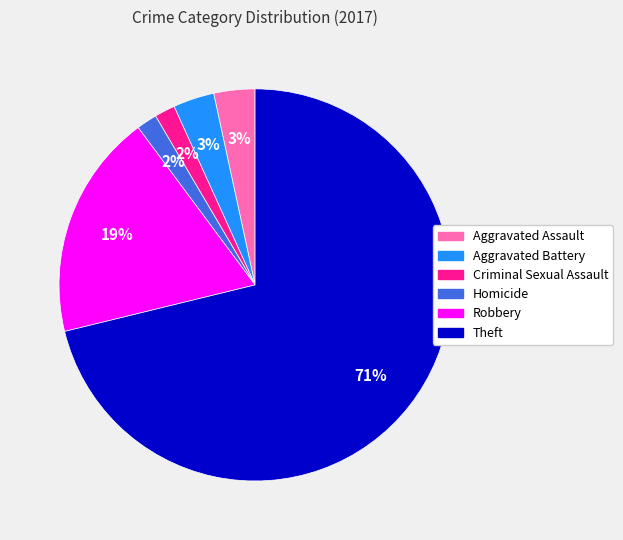

To the nearest percent, what is the difference between the Robbery and Criminal Sexual Assault slice percentages?

17%